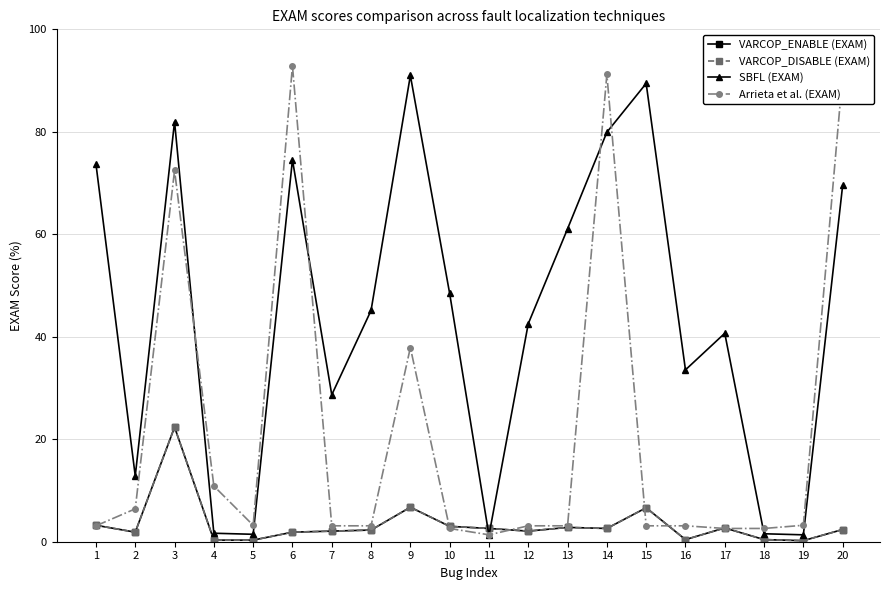

How many intersections are there between SBFL (EXAM) and VARCOP_DISABLE (EXAM)?

2